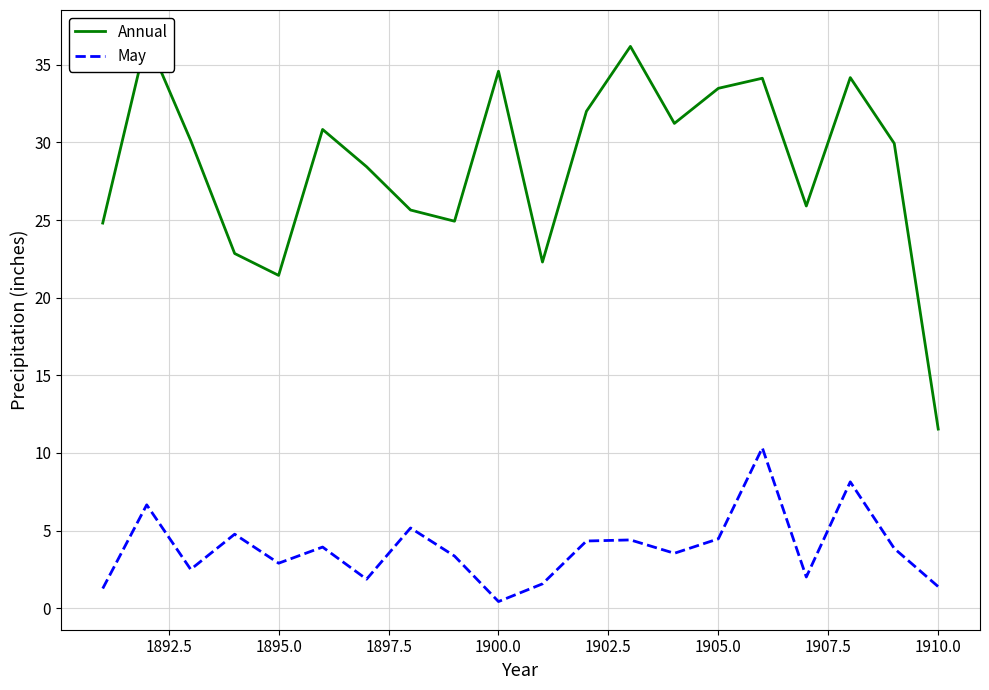

True or false: May and Annual intersect in this chart.

False